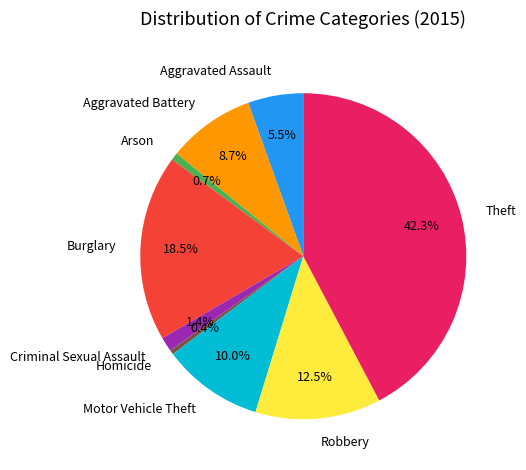

Does any single category account for the majority?

No